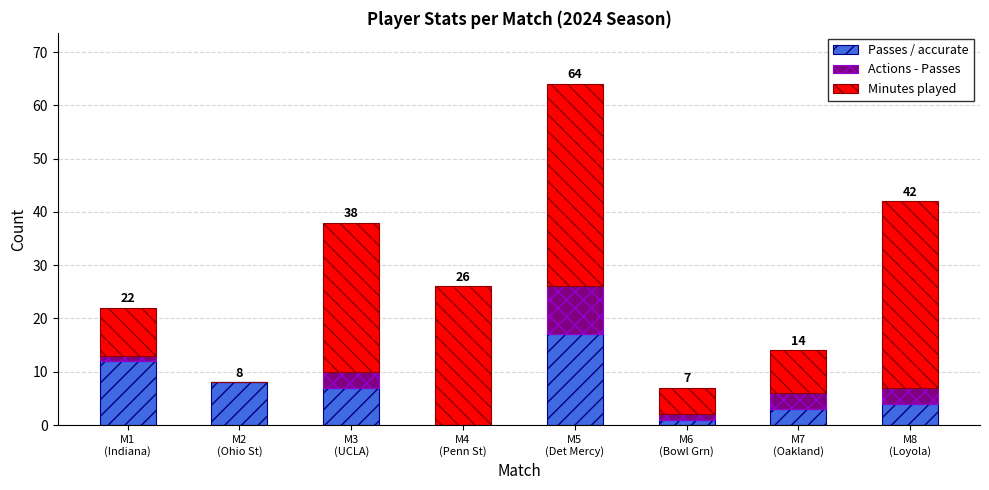

What is the highest value of the Passes / accurate series?

17